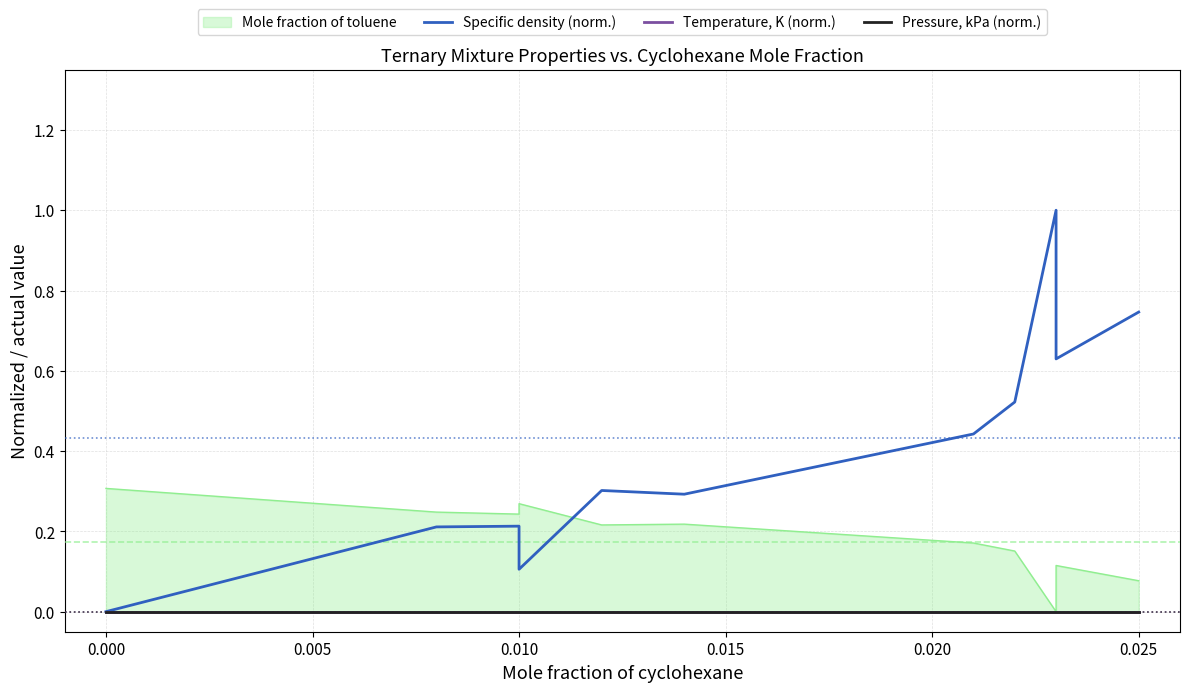

What is the difference between the Specific density (norm.) values at 0.015 and −0.005?

0.3